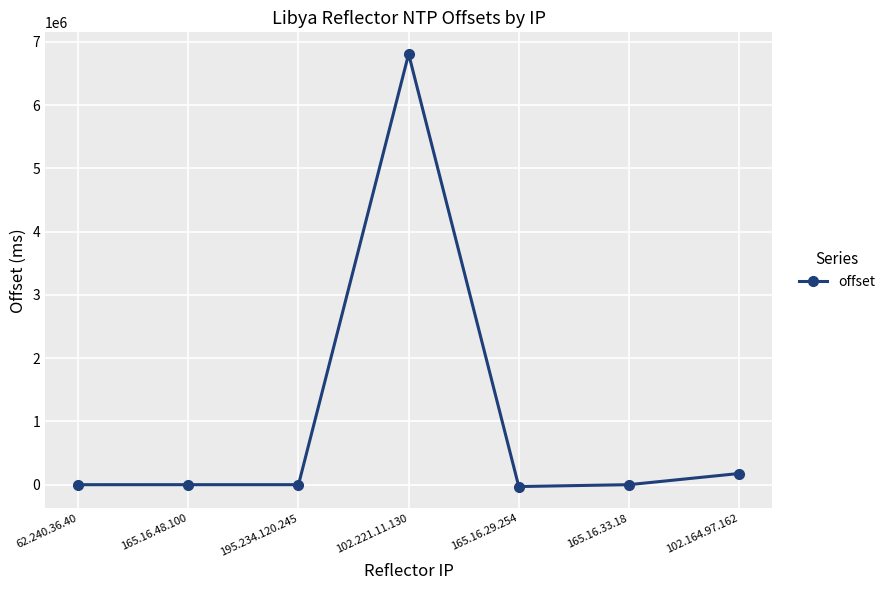

What value does the data have at 102.164.97.162, to the nearest 10?

176770